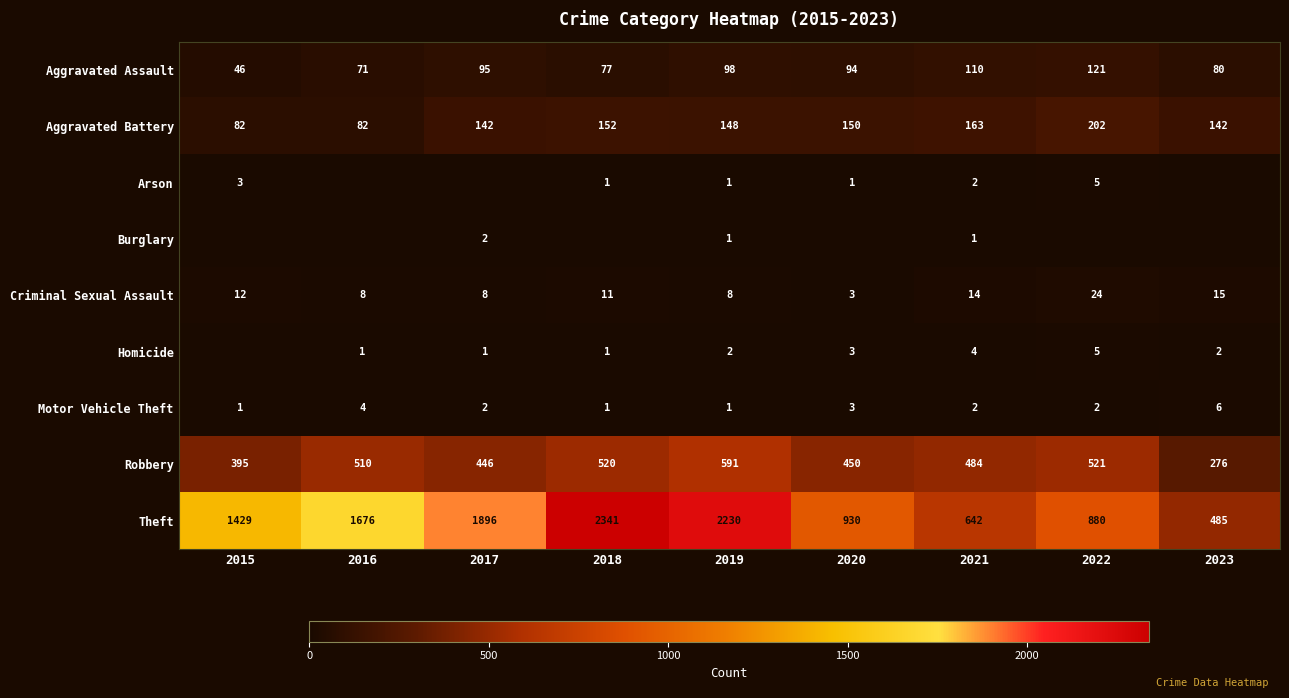

What is the difference between the Aggravated Assault values at 2021 and 2016?

39